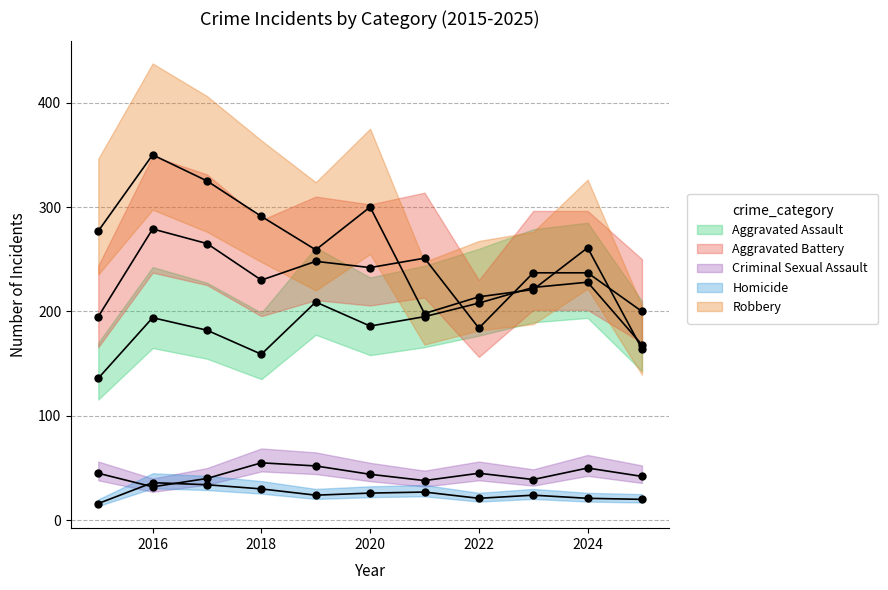

Which series has the largest total across all categories?

Robbery